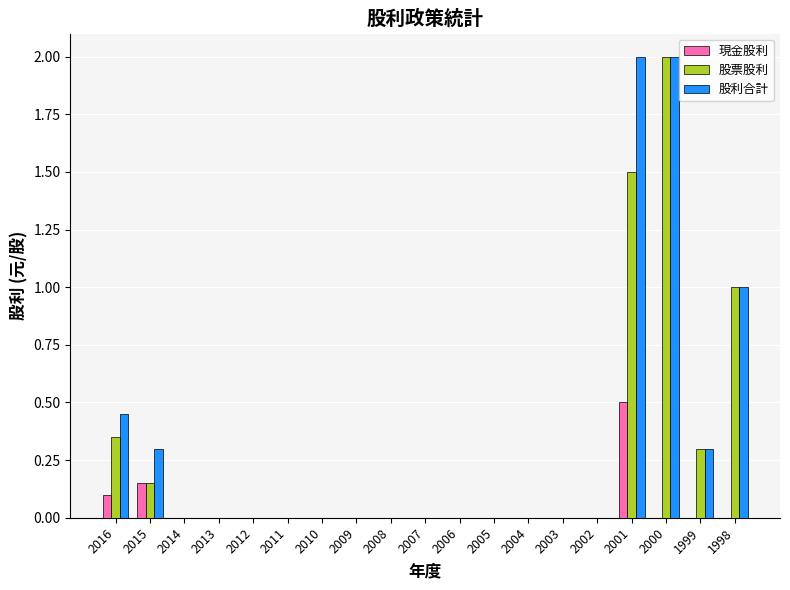

What is the sum of all 股票股利 values?

5.3